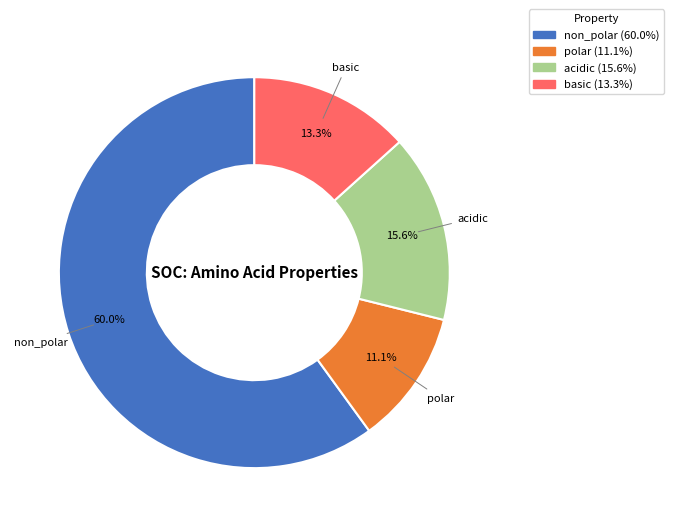

Count the number of slices in the pie.

4